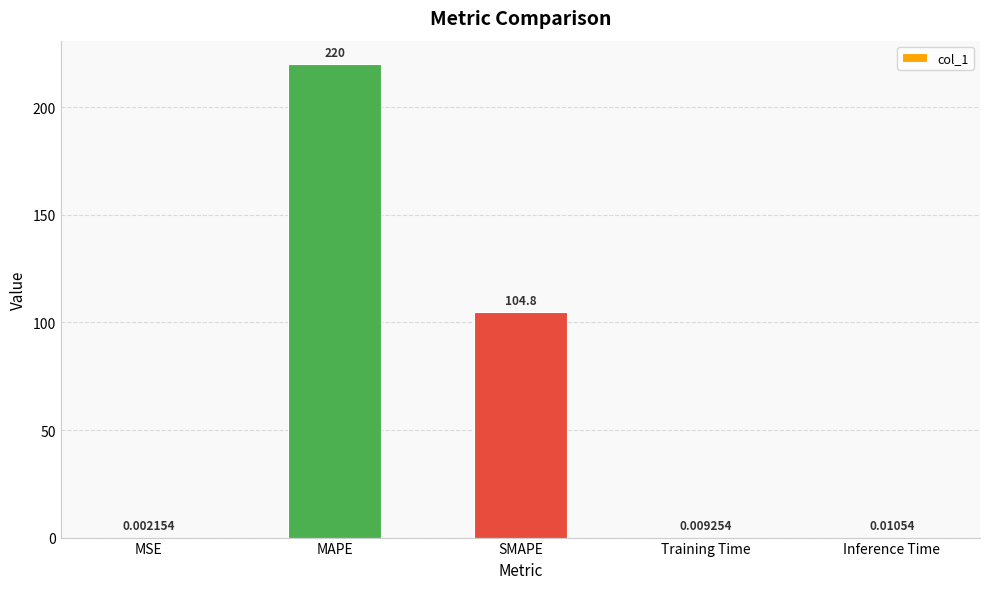

What is the sum of the values at SMAPE and Inference Time?

104.8